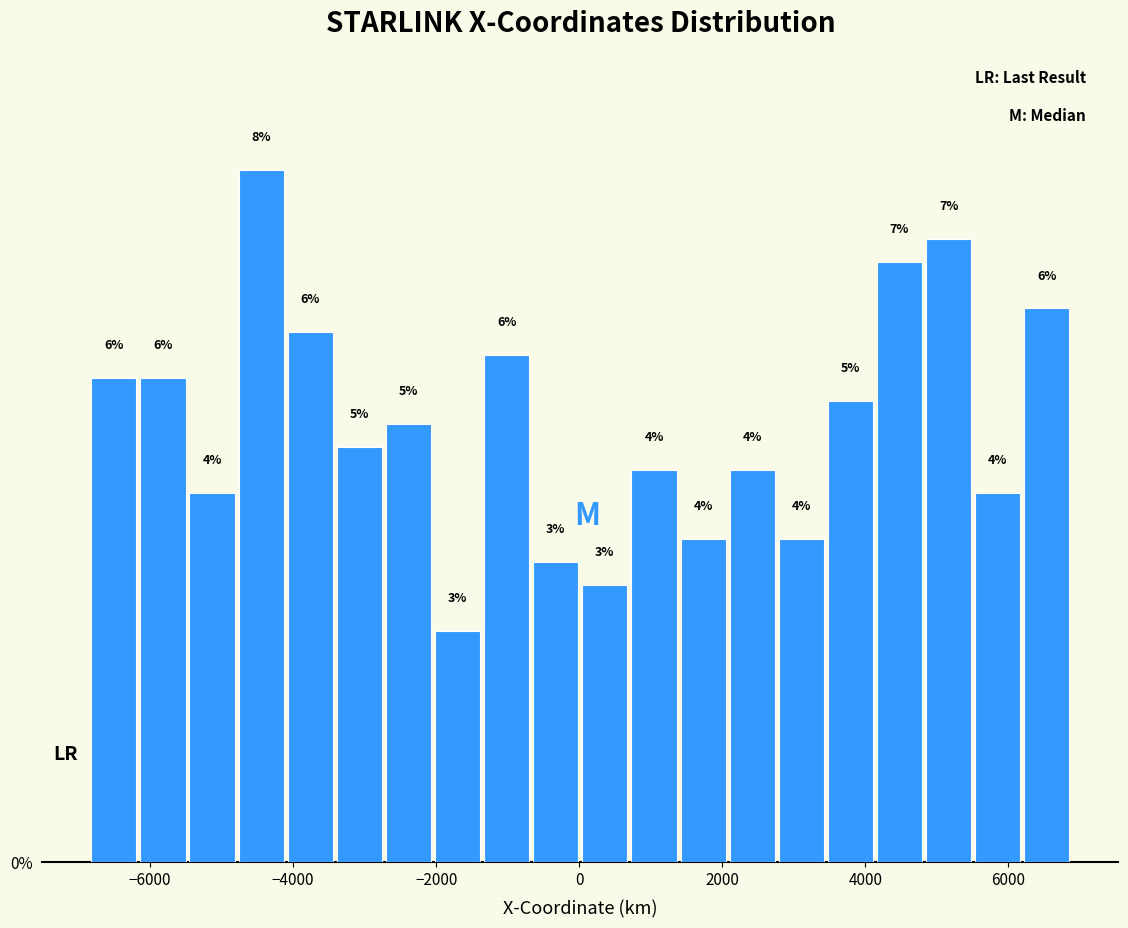

Read against the x-axis, roughly where is the centre of the tallest bar?

-4400